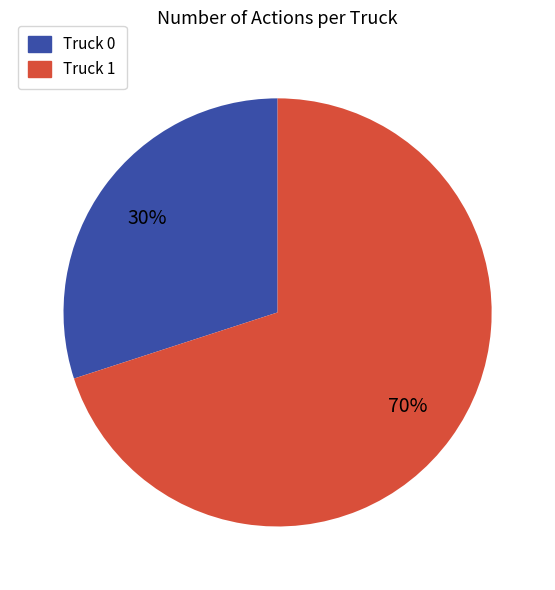

Is Truck 1 the majority of the pie?

Yes